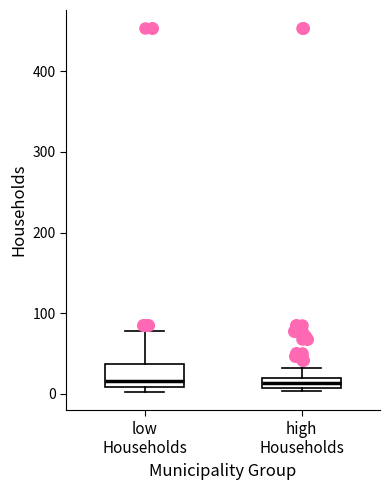

Where does the upper whisker of the box for high Households end on the y-axis? The values are not printed on the chart, so give them approximately, as read against the axis.

30